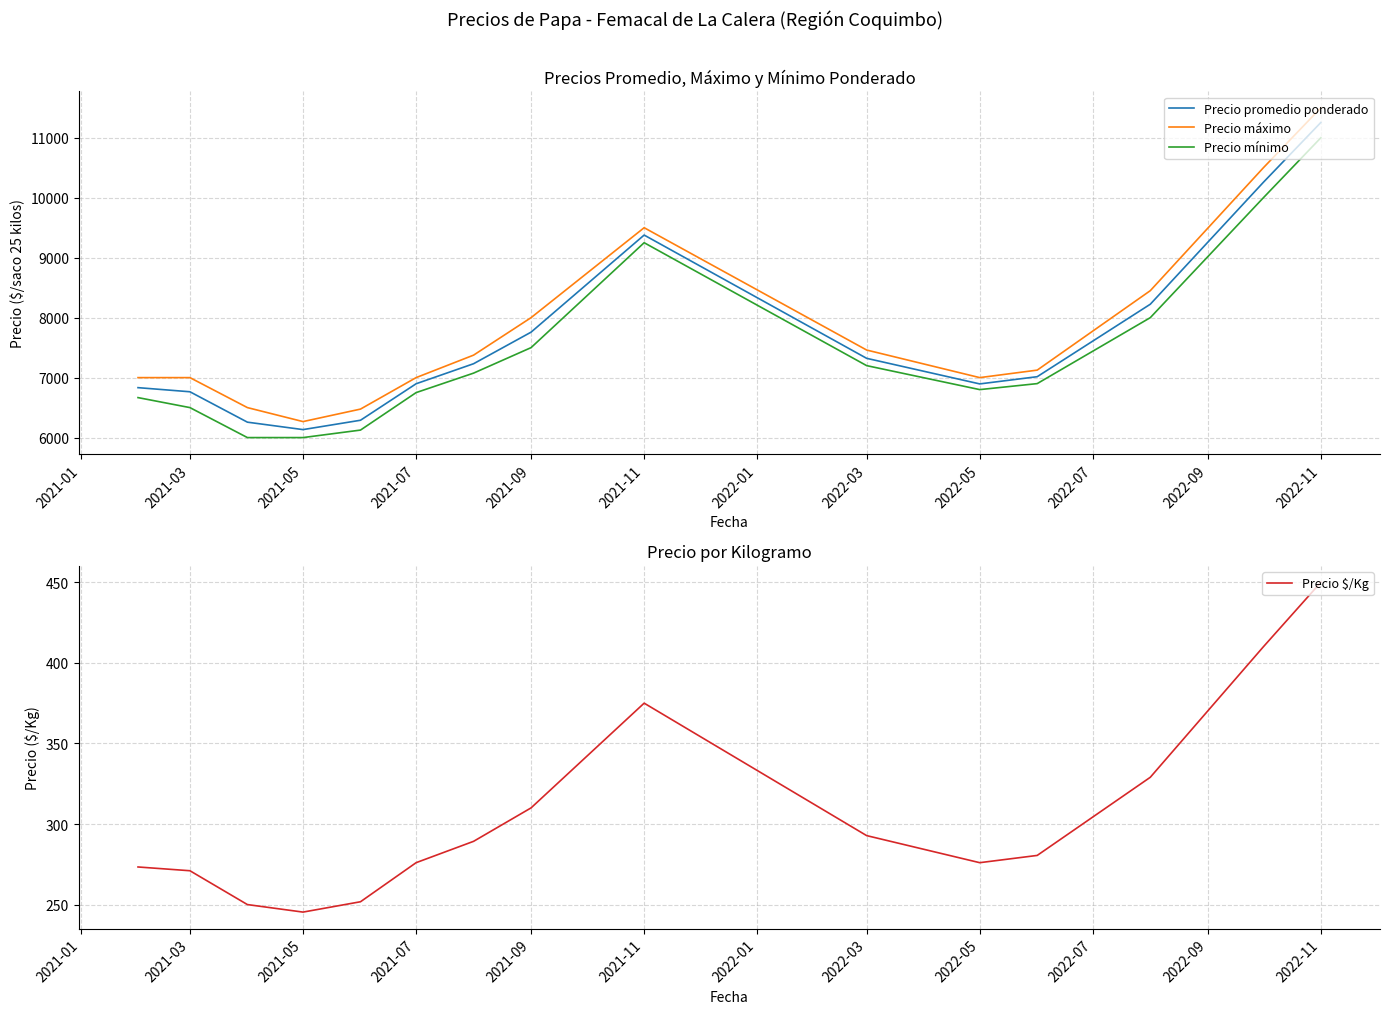

How many data points in Precio promedio ponderado are less than 7015?

7